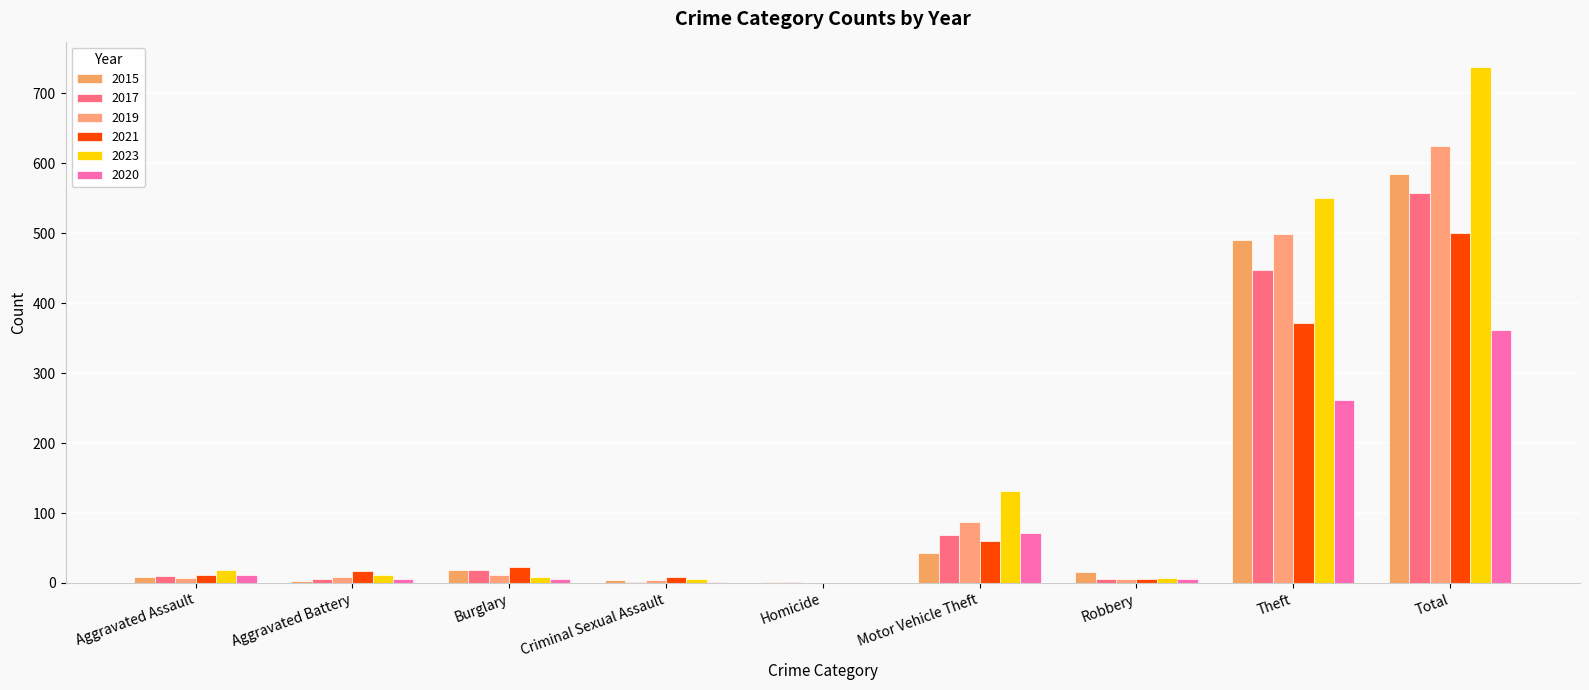

Count the number of categories in the chart.

9